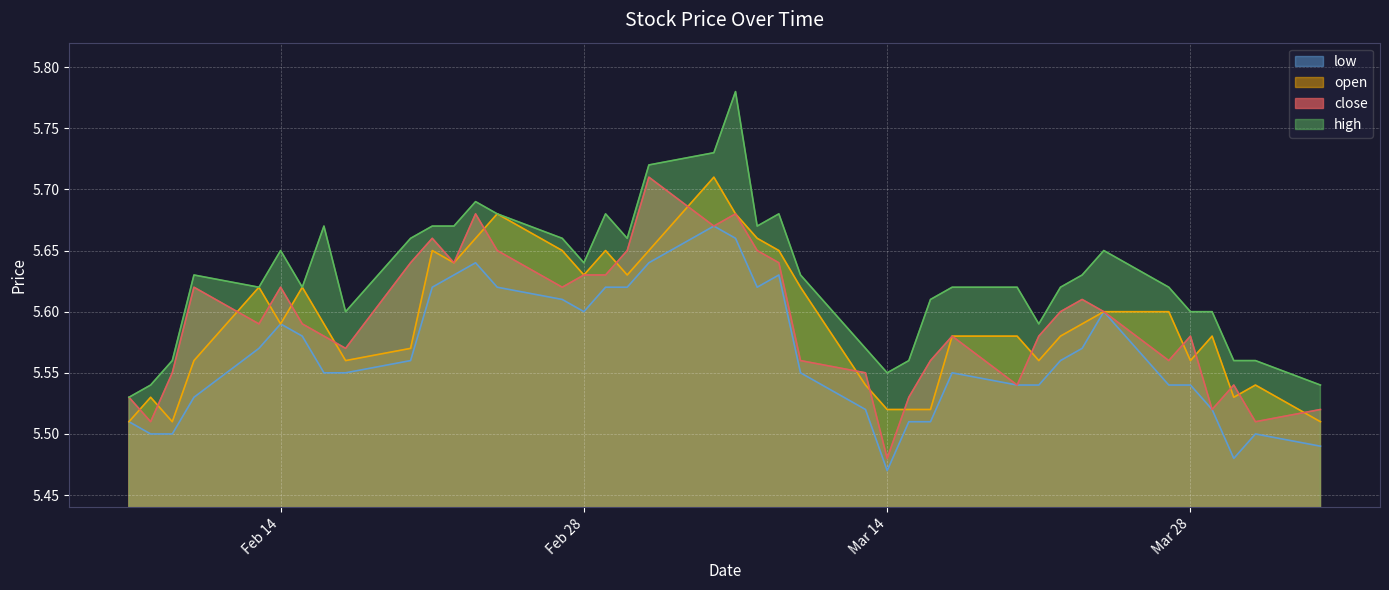

Count the close values in the range 5 to 6.

40